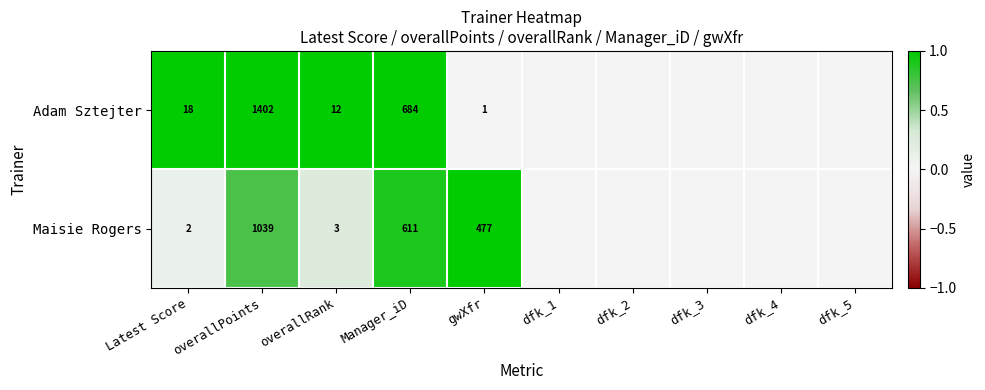

At which category does the chart reach its minimum across all series?

dfk_1